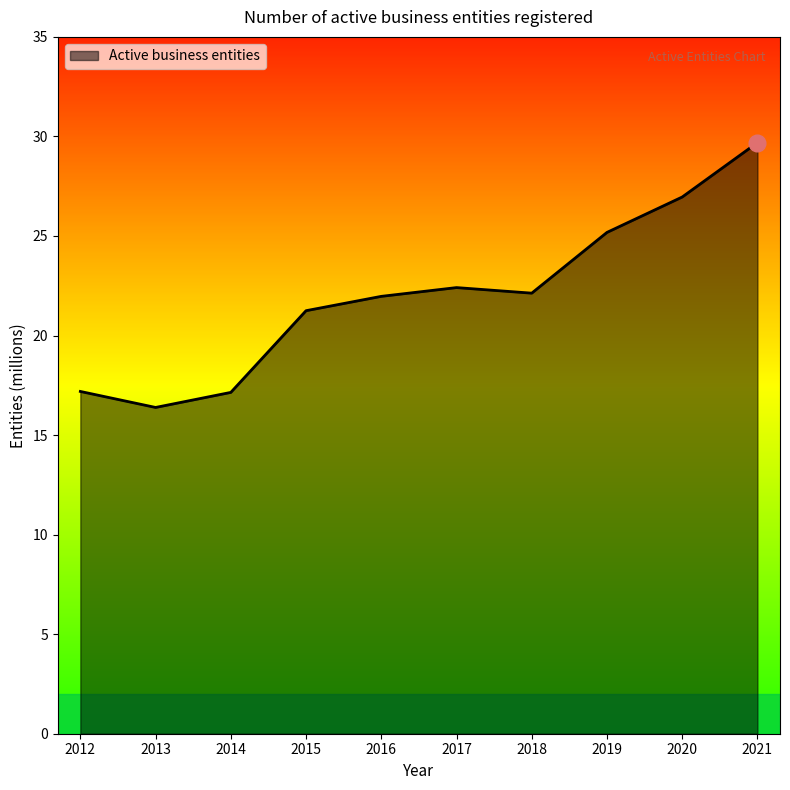

Read the value at 2021.

29.7